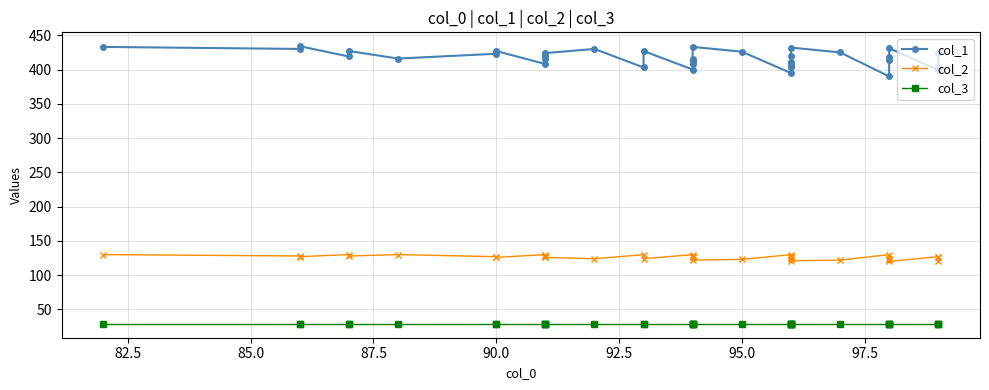

What is the highest value of the col_3 series?

29